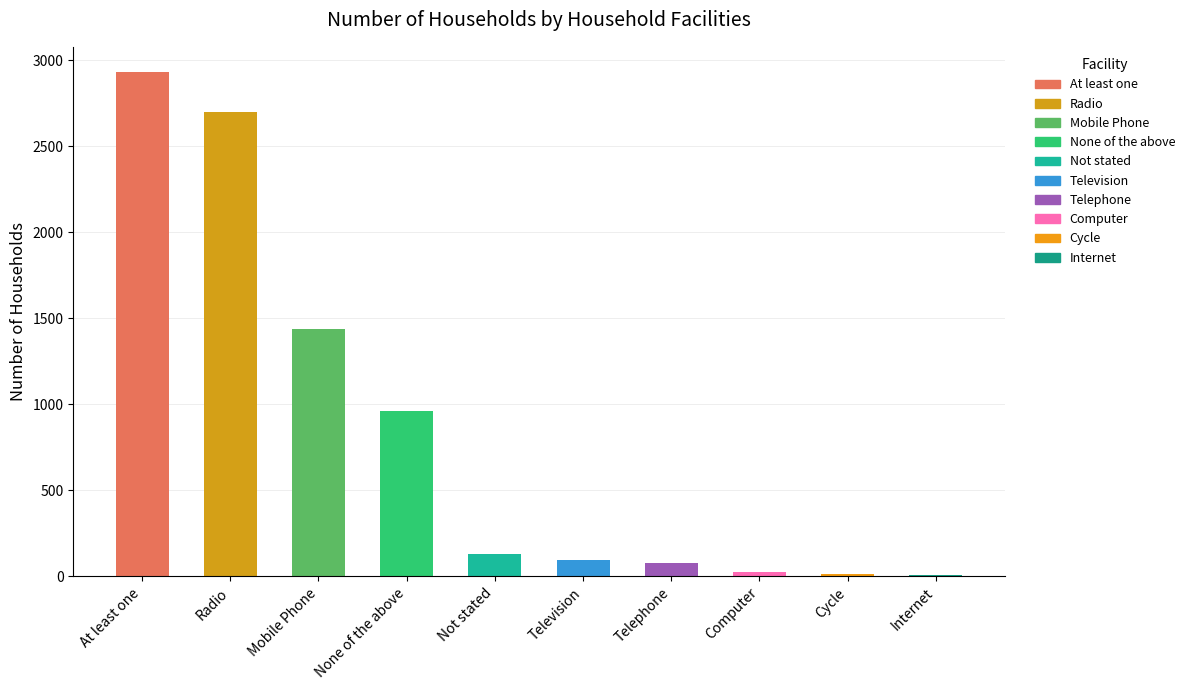

What is the average value?

838